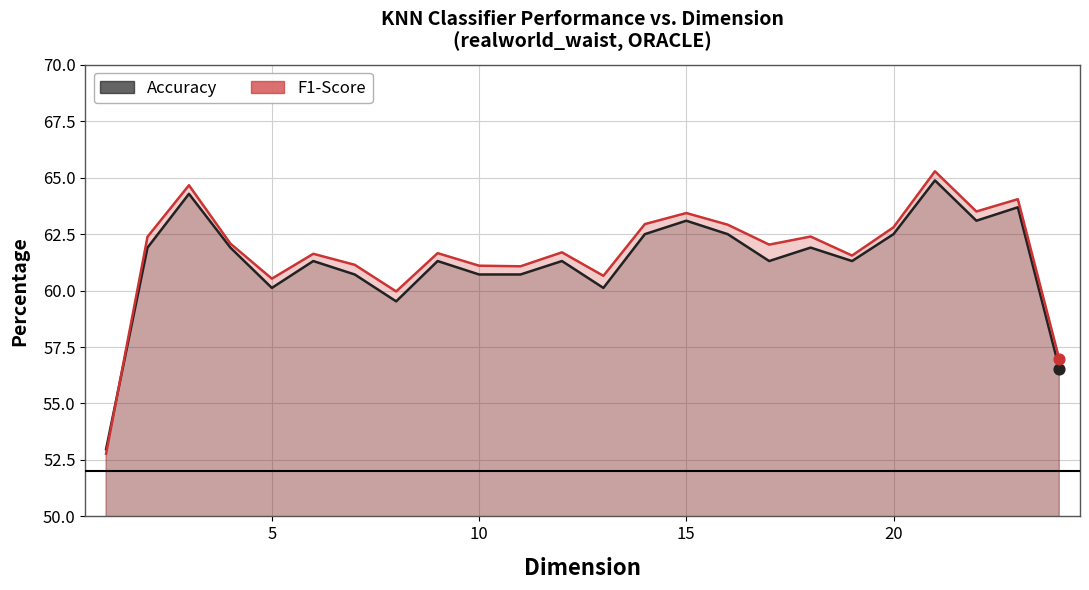

Which series has the largest total across all categories?

F1-Score